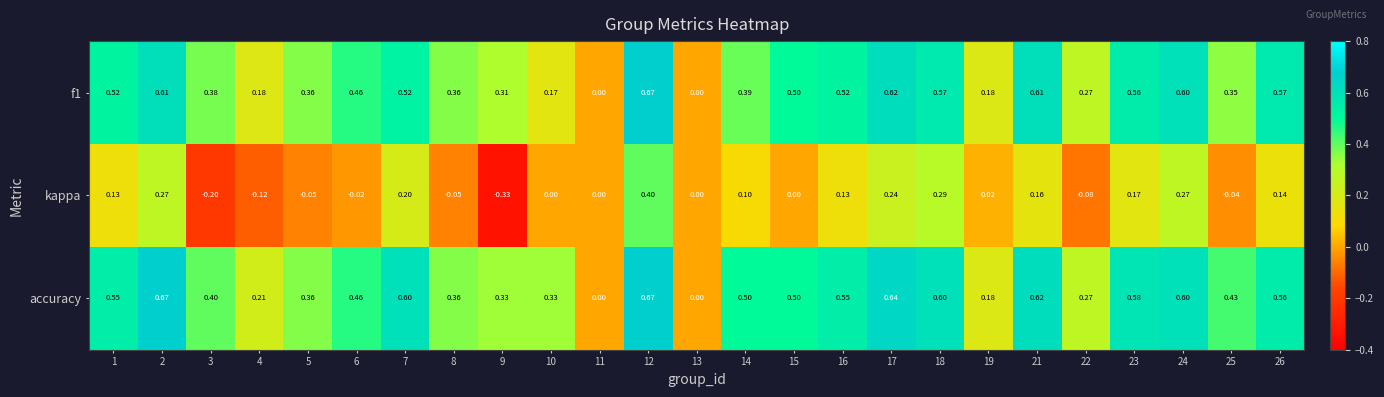

Which series changed the most between 9 and 16?

kappa